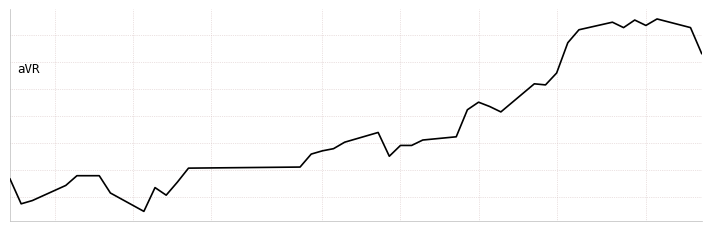

Reading right to left, extract all data points from this chart.

5.8	6.1	6.2	6.1	6.1	6.1	6.1	6.0	5.9	5.7	5.5	5.5	5.3	5.3	5.4	5.3	5.1	5.0	5.0	5.0	4.9	5.1	5.0	5.0	4.9	4.9	4.8	4.8	4.6	4.5	4.6	4.4	4.5	4.7	4.7	4.7	4.6	4.5	4.4	4.7